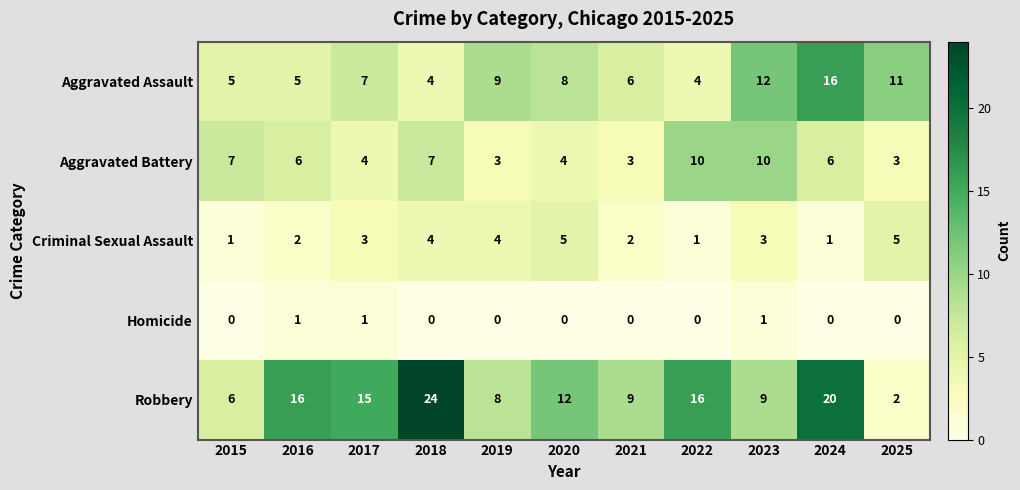

What is the sum of the Robbery values at 2022 and 2015?

22